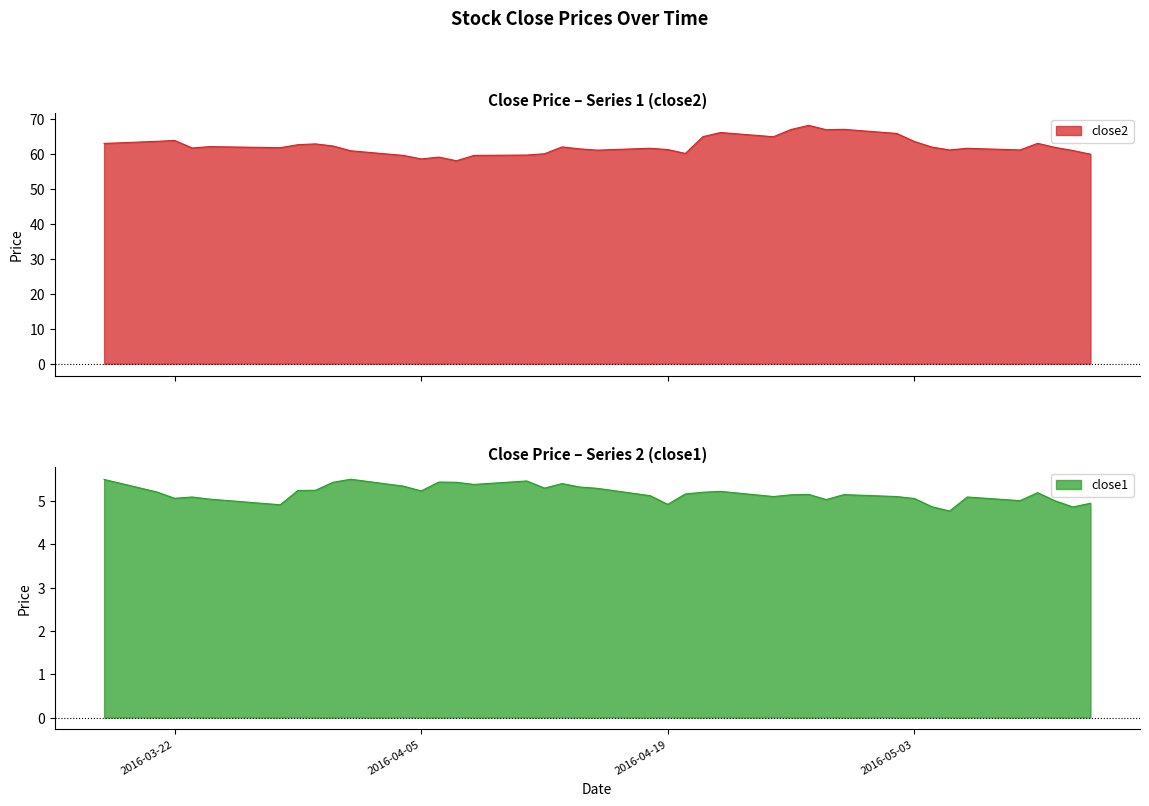

What is the greatest value displayed?

68.1